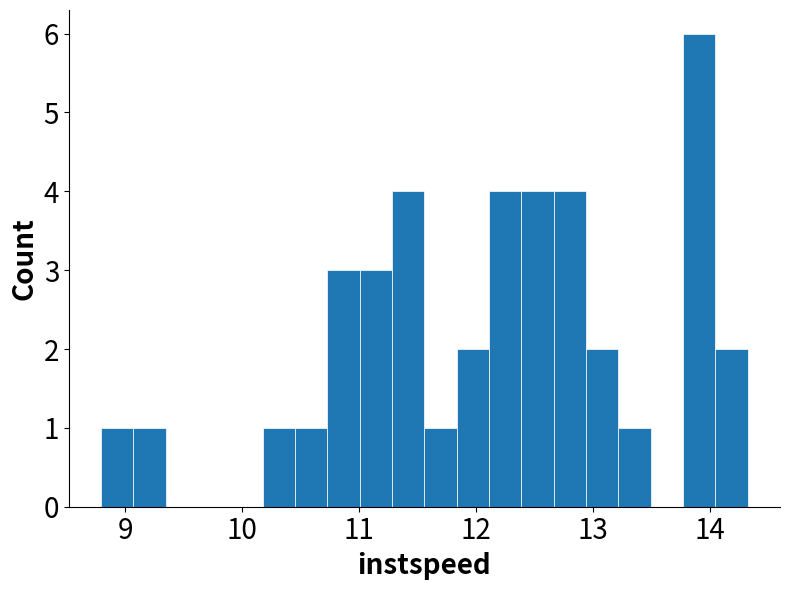

Around what value on the x-axis is the tallest bar? Give the approximate position of its centre, as read against the axis.

13.9